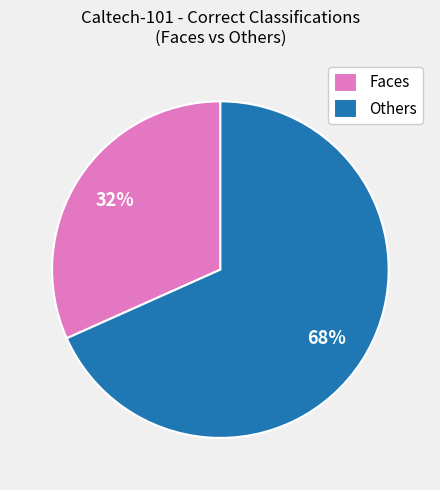

Which slice is the largest?

Others